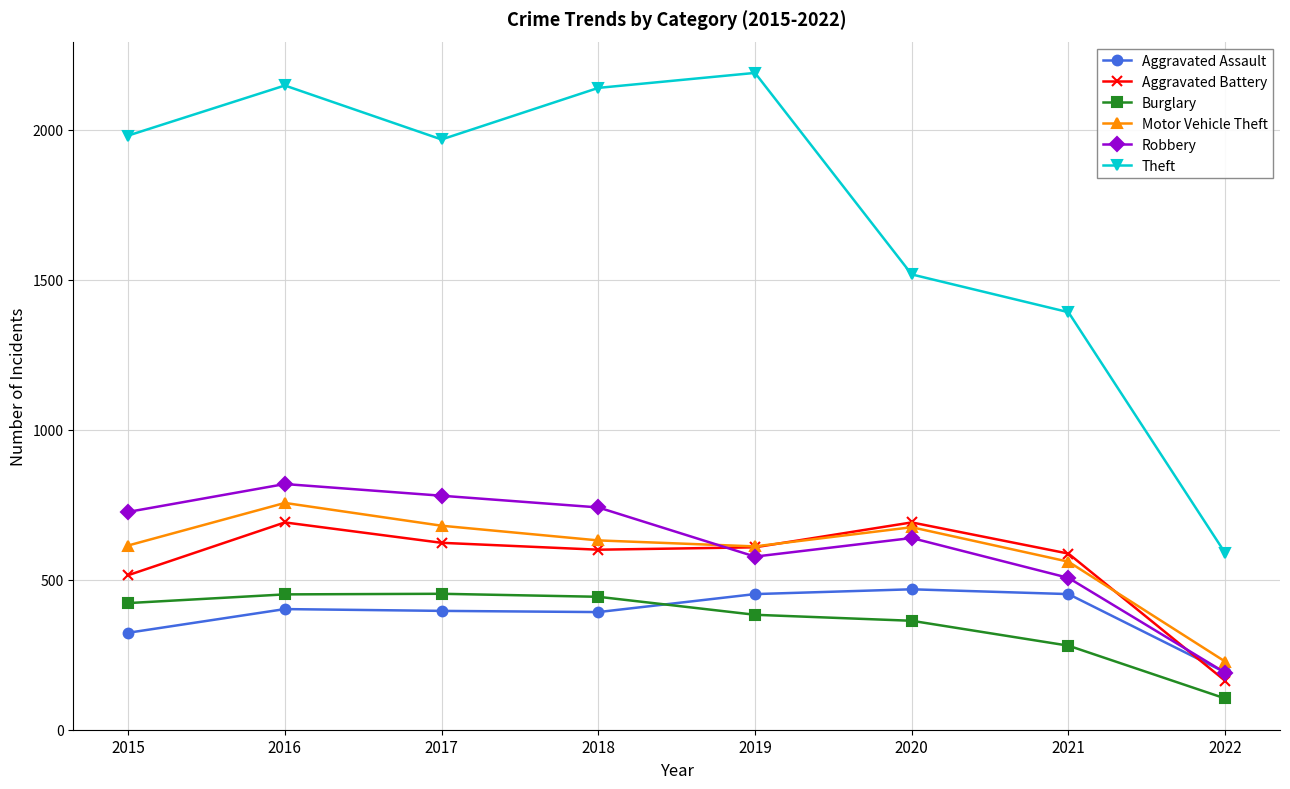

True or false: Robbery has more than 1 points higher than both neighbors.

True